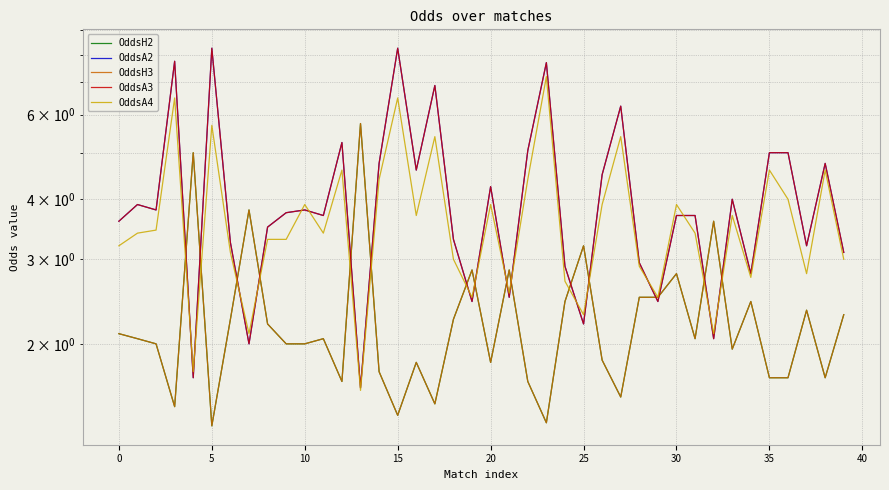

List the series in order of their peak value, lowest first.

OddsH2, OddsH3, OddsA4, OddsA2, OddsA3